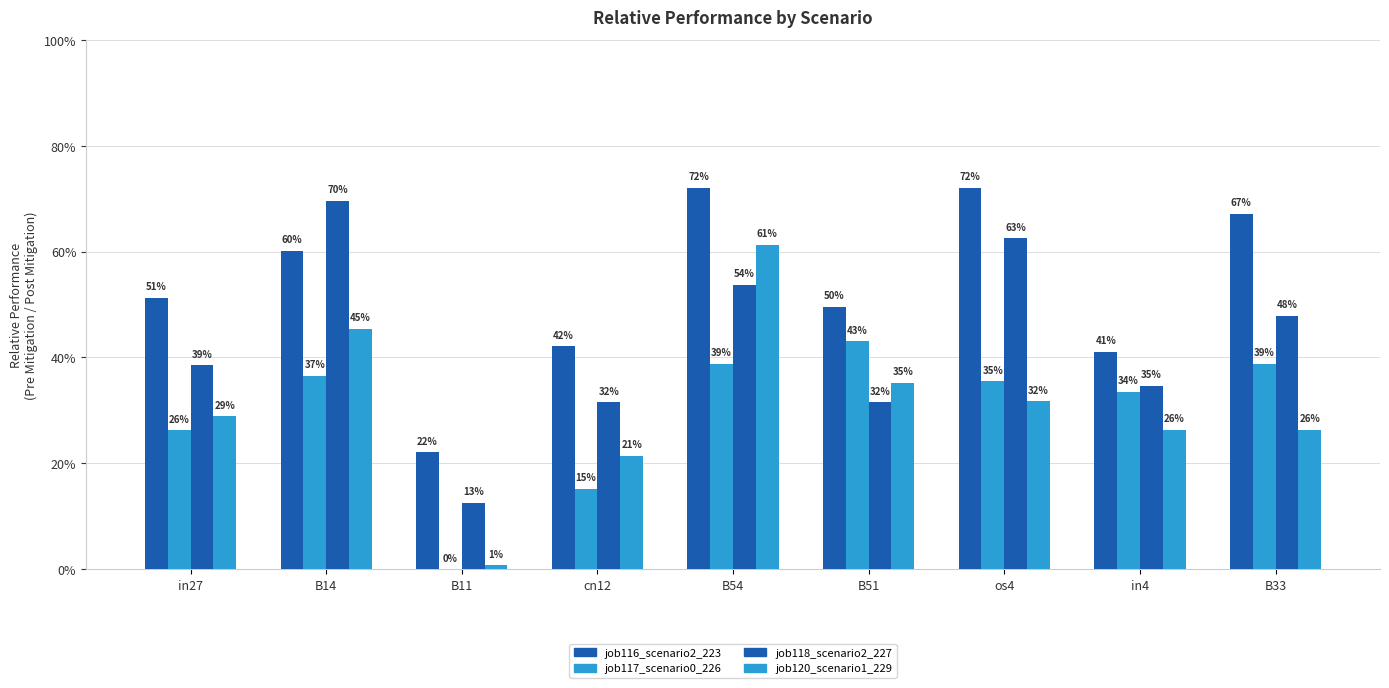

Does the chart contain stacked bars?

No